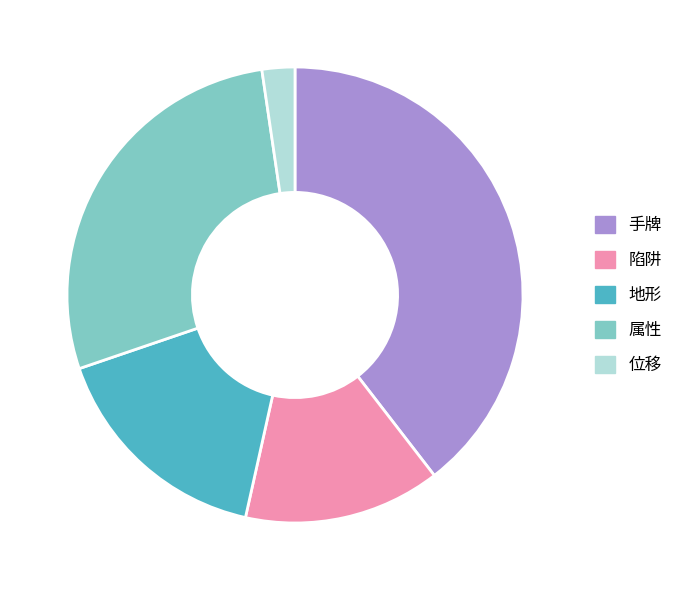

Does any single category account for the majority?

No